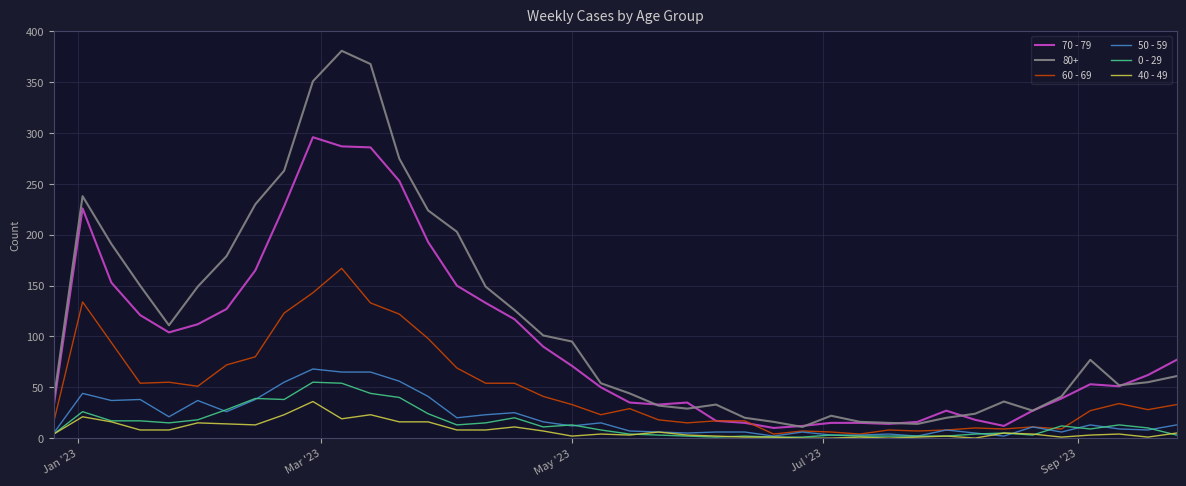

Which series has the largest range (max minus min)?

80+